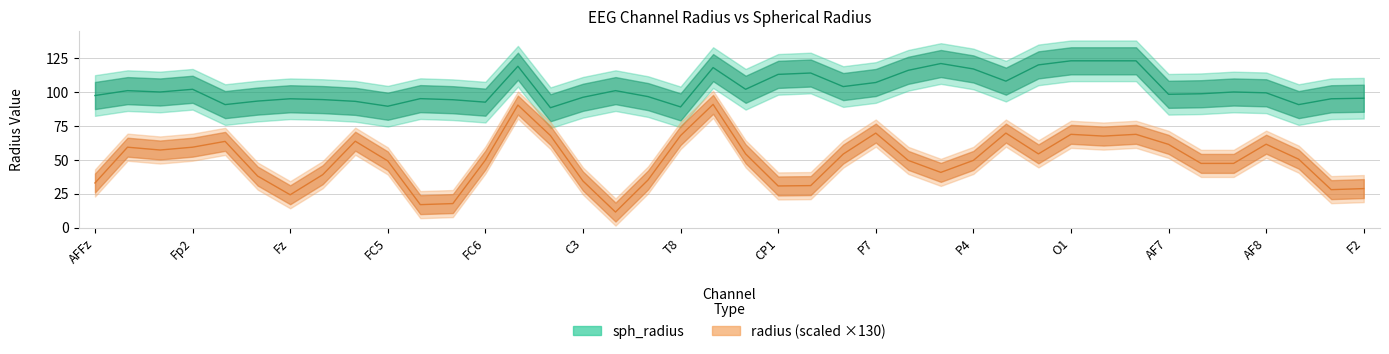

Does the chart display data point markers on the line(s)?

No